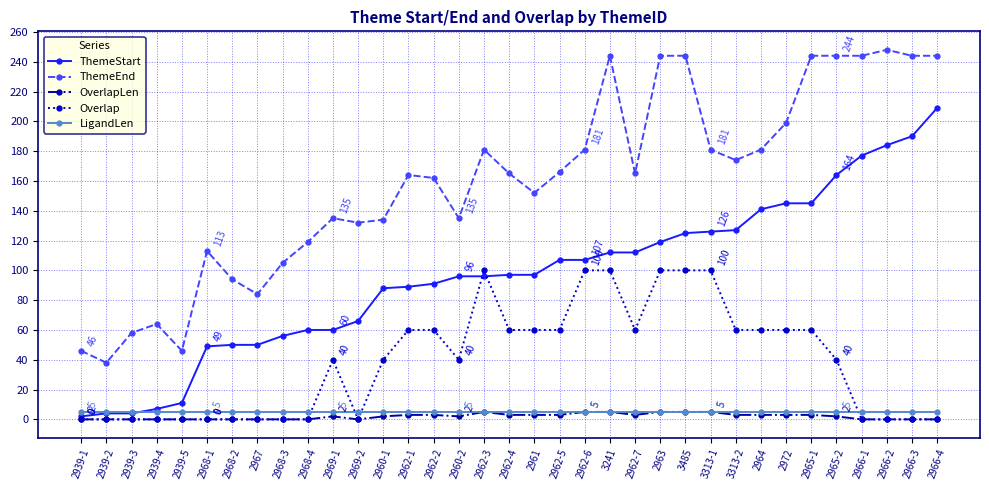

What is the highest value of the ThemeEnd series?

248